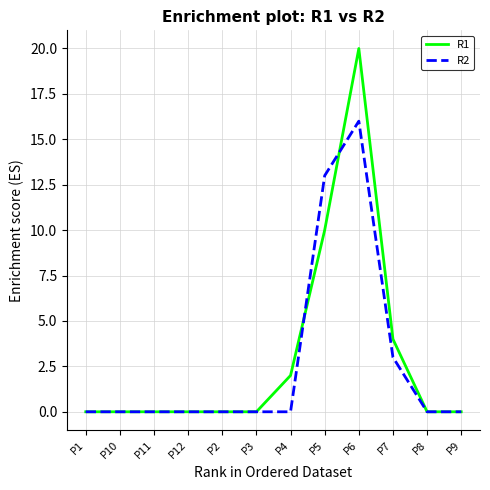

Read the R2 value at P7.

3